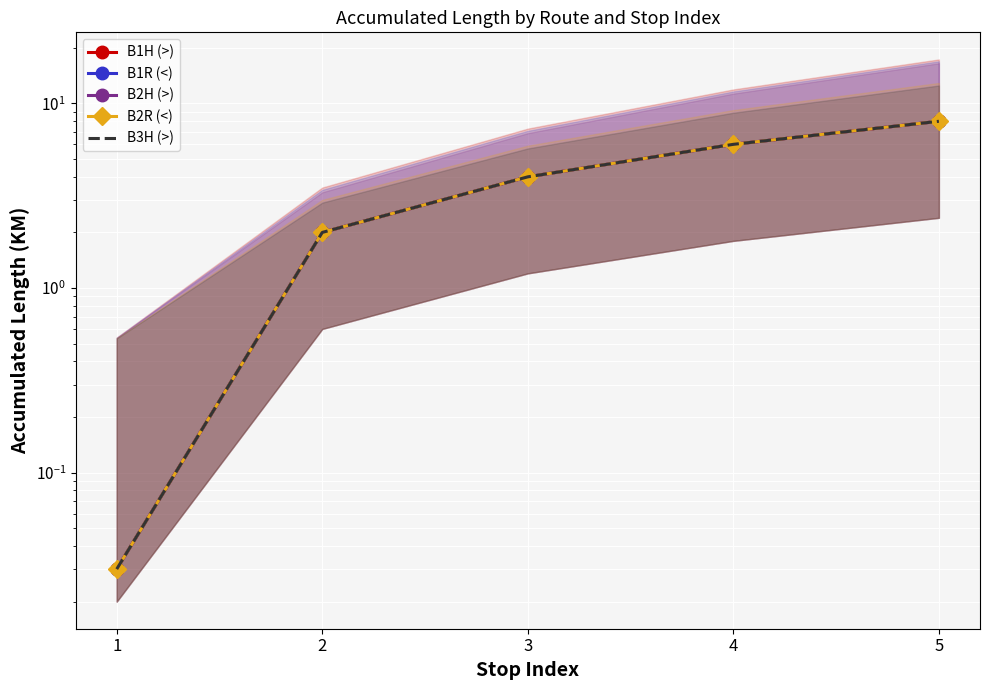

True or false: B2H (>) and B1R (<) cross at least once.

False